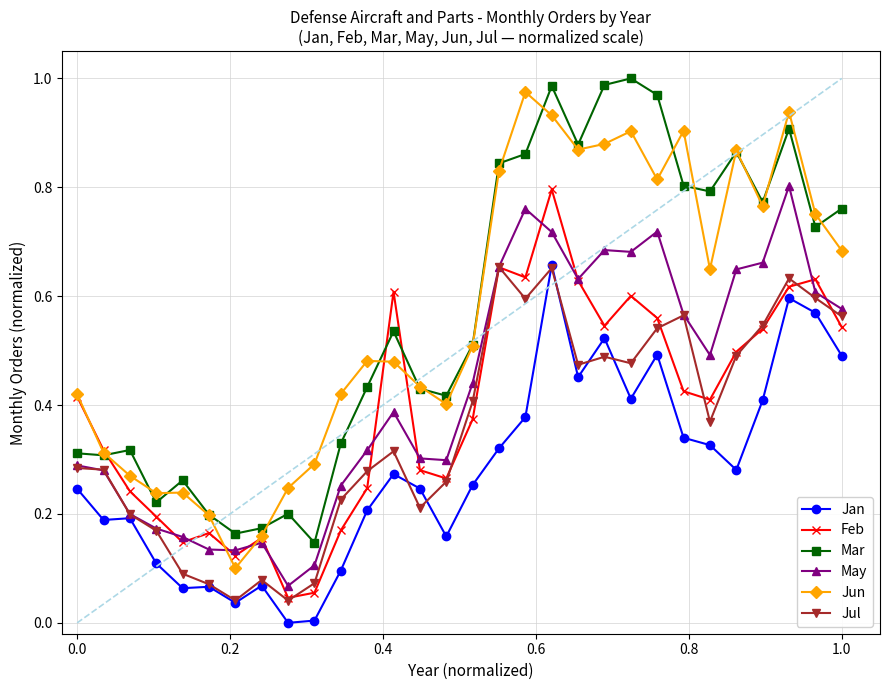

After their last crossing, which series has the higher values: Jun or May?

Jun